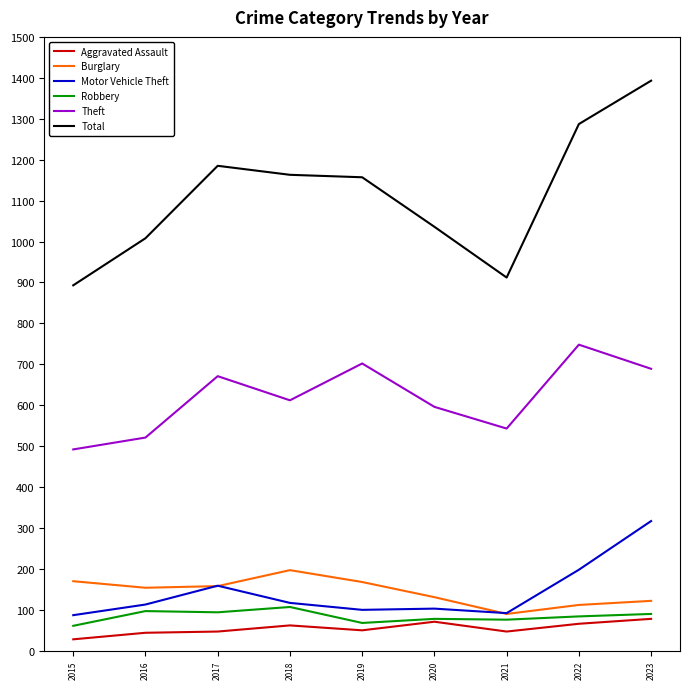

List the series in order of their peak value, lowest first.

Aggravated Assault, Robbery, Burglary, Motor Vehicle Theft, Theft, Total